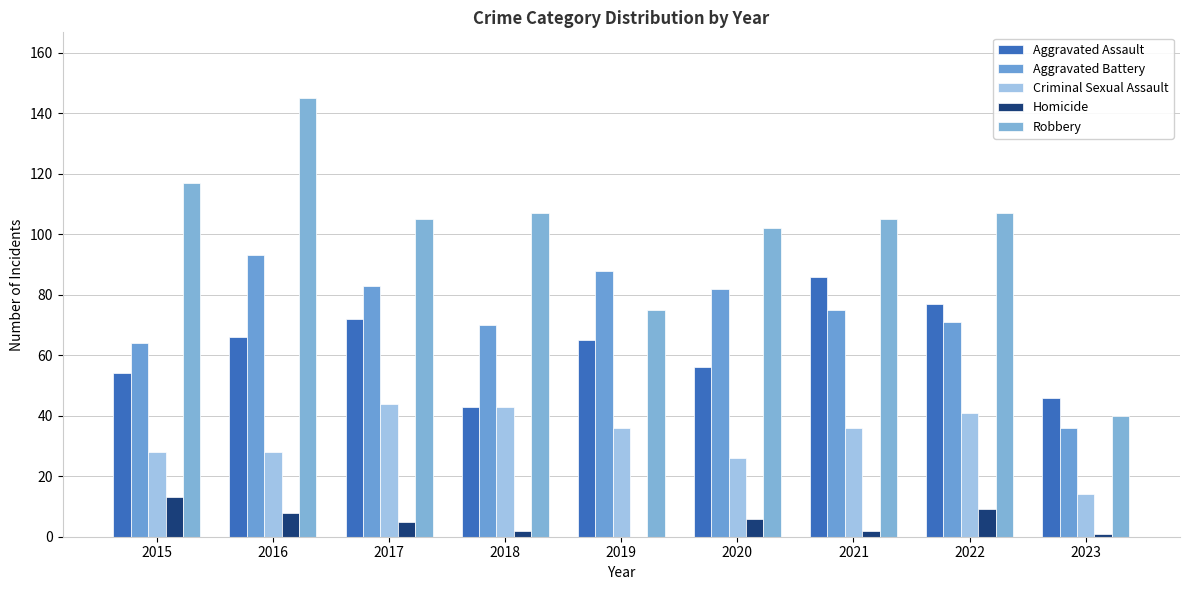

Reading left to right, what are all the values shown in this chart?

Aggravated Assault: 2015=54	2016=66	2017=72	2018=43	2019=65	2020=56	2021=86	2022=77	2023=46
Aggravated Battery: 2015=64	2016=93	2017=83	2018=70	2019=88	2020=82	2021=75	2022=71	2023=36
Criminal Sexual Assault: 2015=28	2016=28	2017=44	2018=43	2019=36	2020=26	2021=36	2022=41	2023=14
Homicide: 2015=13	2016=8	2017=5	2018=2	2019=0	2020=6	2021=2	2022=9	2023=1
Robbery: 2015=117	2016=145	2017=105	2018=107	2019=75	2020=102	2021=105	2022=107	2023=40